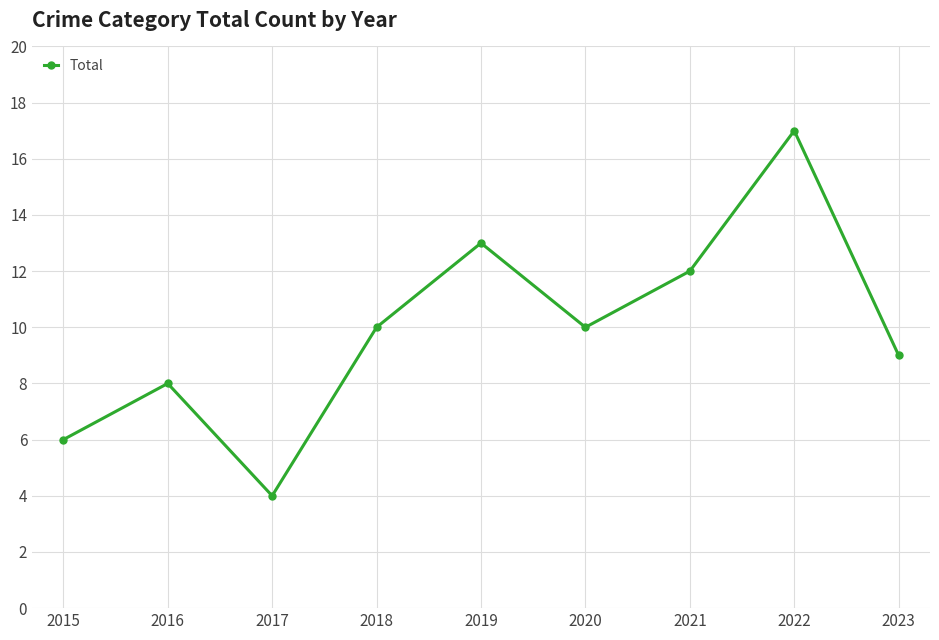

True or false: the data shows 10 at 2018.

True